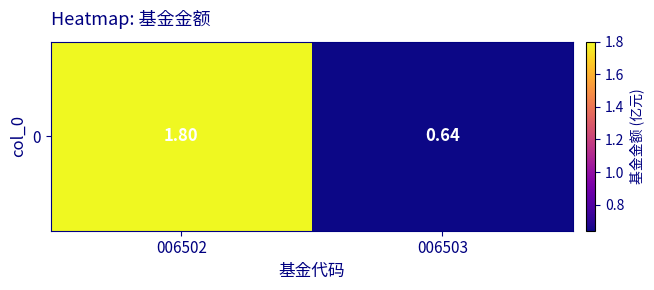

Rank the categories by value from highest to lowest.

006502, 006503